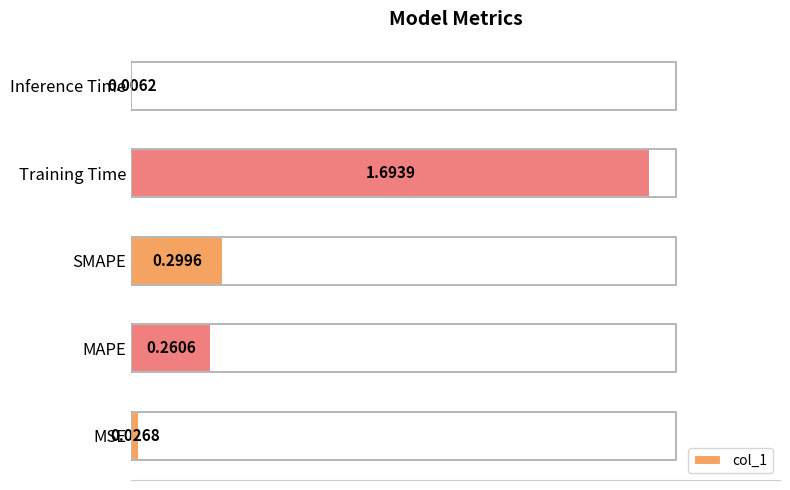

What is the change in value from SMAPE to Inference Time?

-0.3